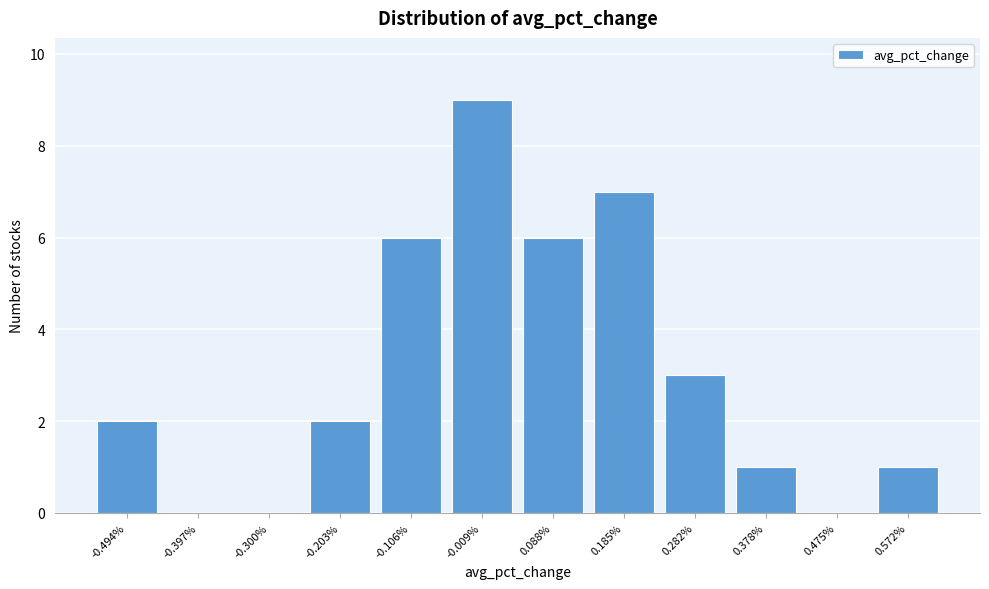

Reading left to right, what are all the values shown in this chart?

-0.494%=2	-0.397%=0	-0.300%=0	-0.203%=2	-0.106%=6	-0.009%=9	0.088%=6	0.185%=7	0.282%=3	0.378%=1	0.475%=0	0.572%=1